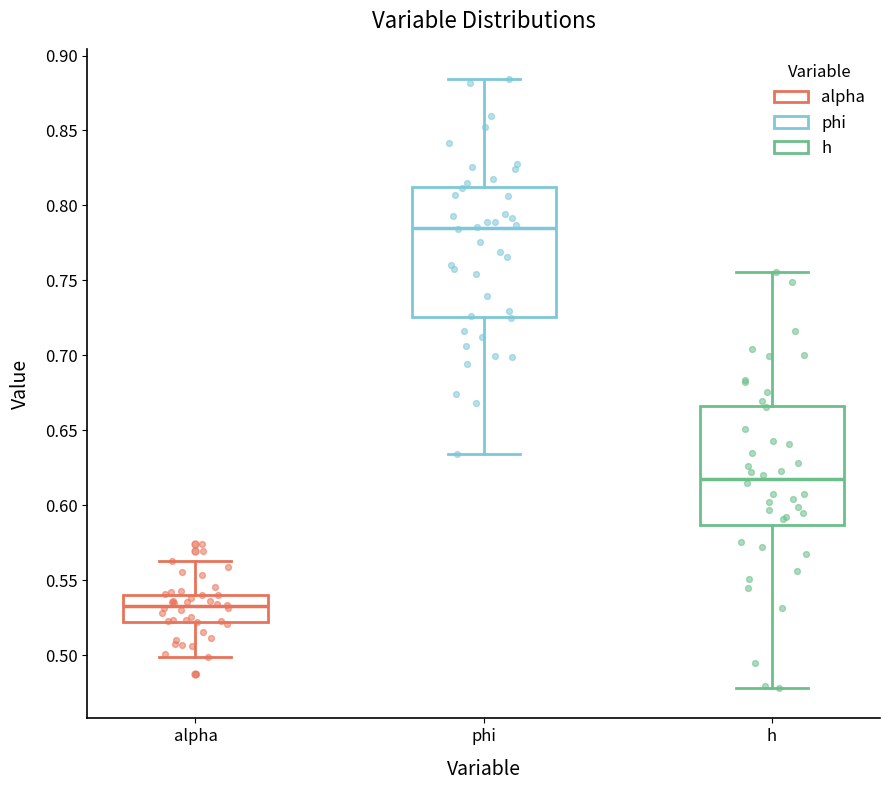

Reading left to right, transcribe this box plot: for each box, give where its median line is, the range the box spans, and where its two whiskers end, as read against the y-axis. The values are not printed on the chart, so give them approximately, as read against the axis.

alpha: median 0.530, box 0.520 to 0.540, whiskers 0.500 to 0.565
phi: median 0.785, box 0.725 to 0.810, whiskers 0.635 to 0.885
h: median 0.620, box 0.585 to 0.665, whiskers 0.480 to 0.755